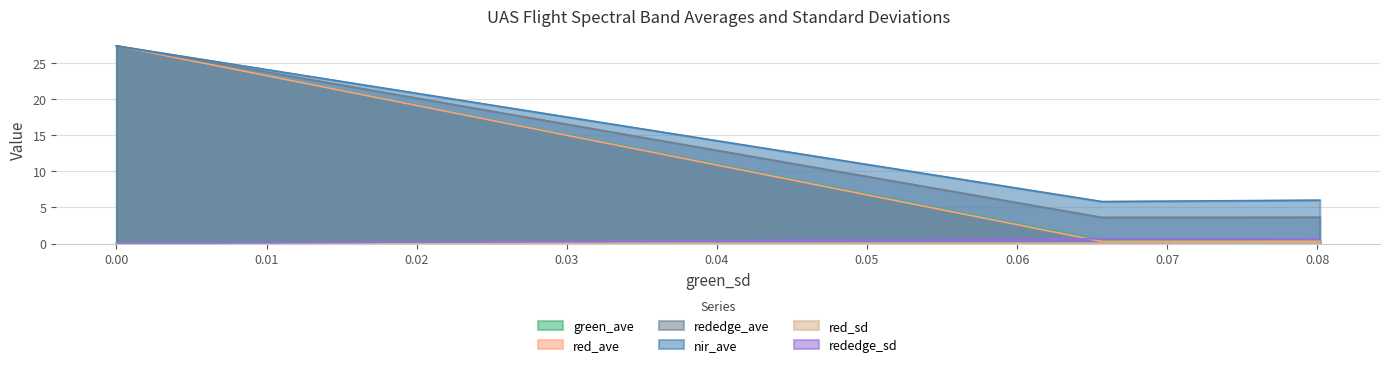

What position from the right is 0?

3